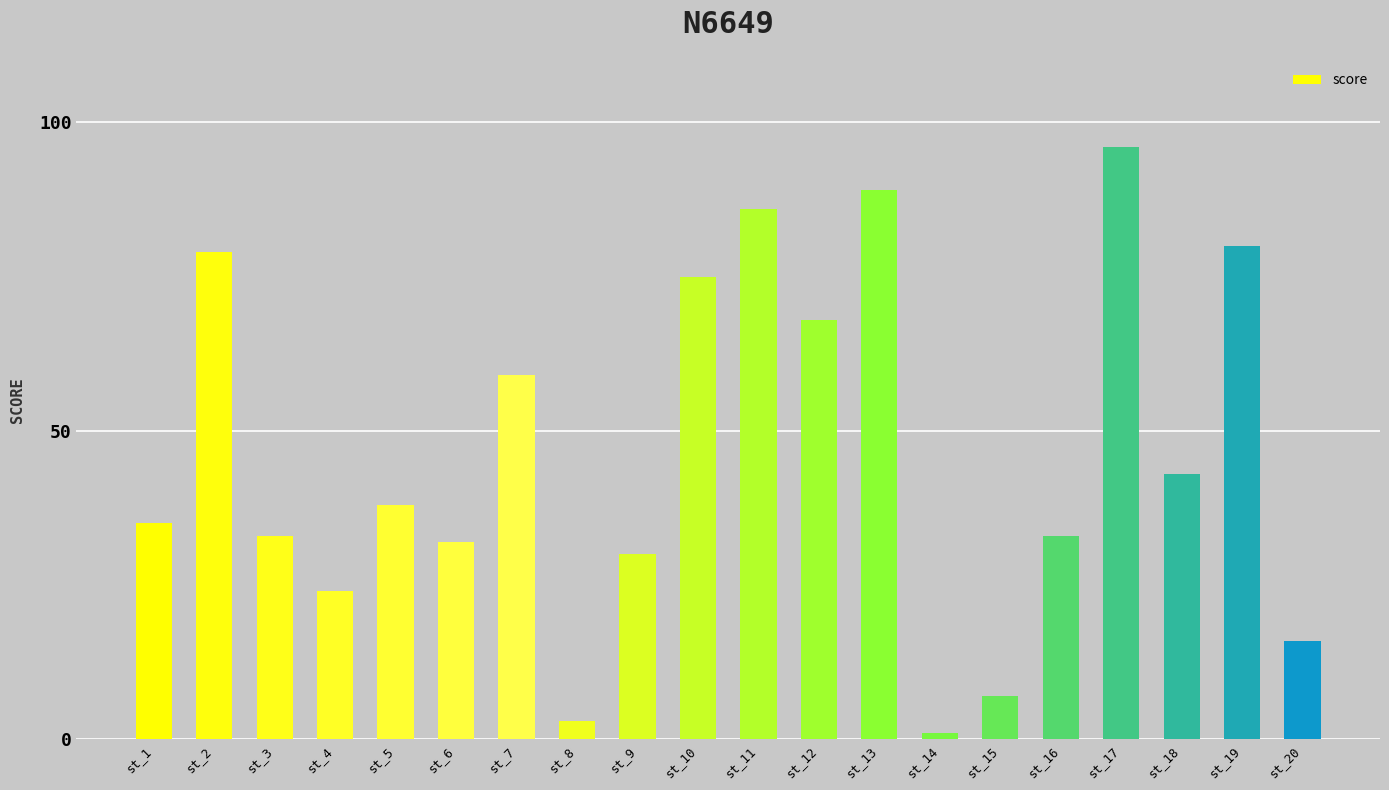

At which label does the data first exceed 38?

st_2